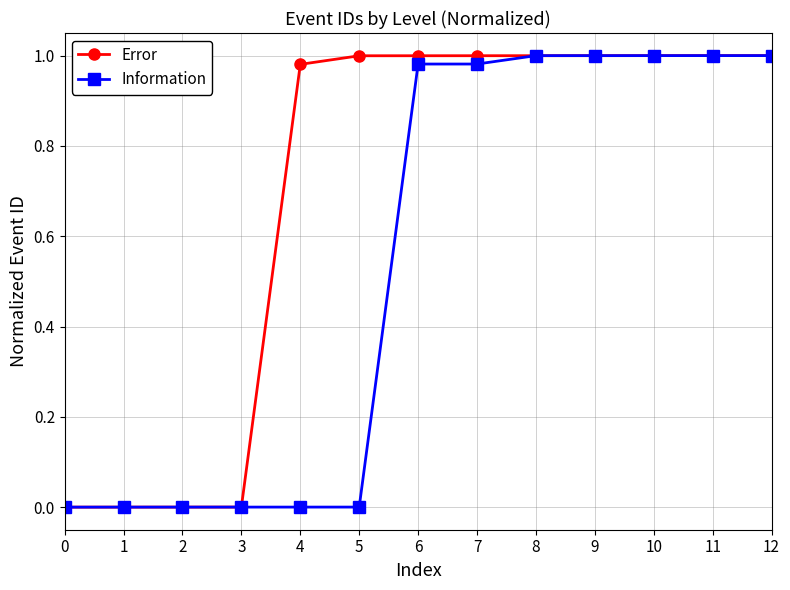

What is the total value across all series at 9?

2.0